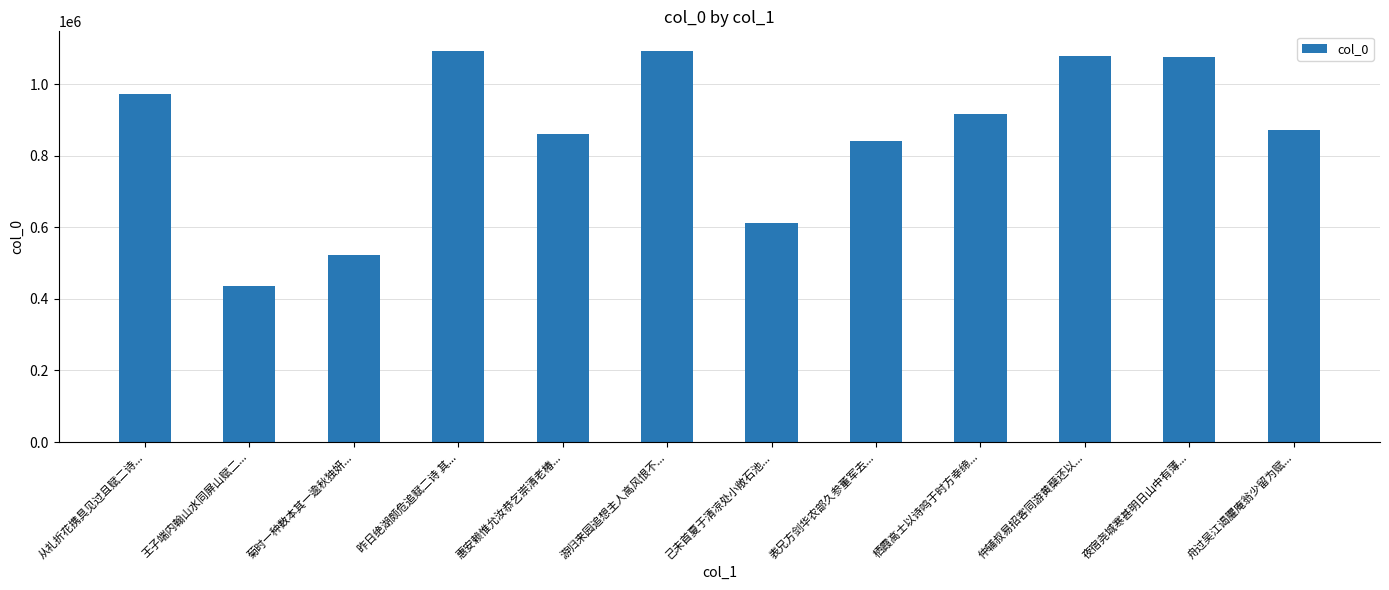

Is it true that the value at 从礼折花携具见过且赋二诗... is 1341633?

False